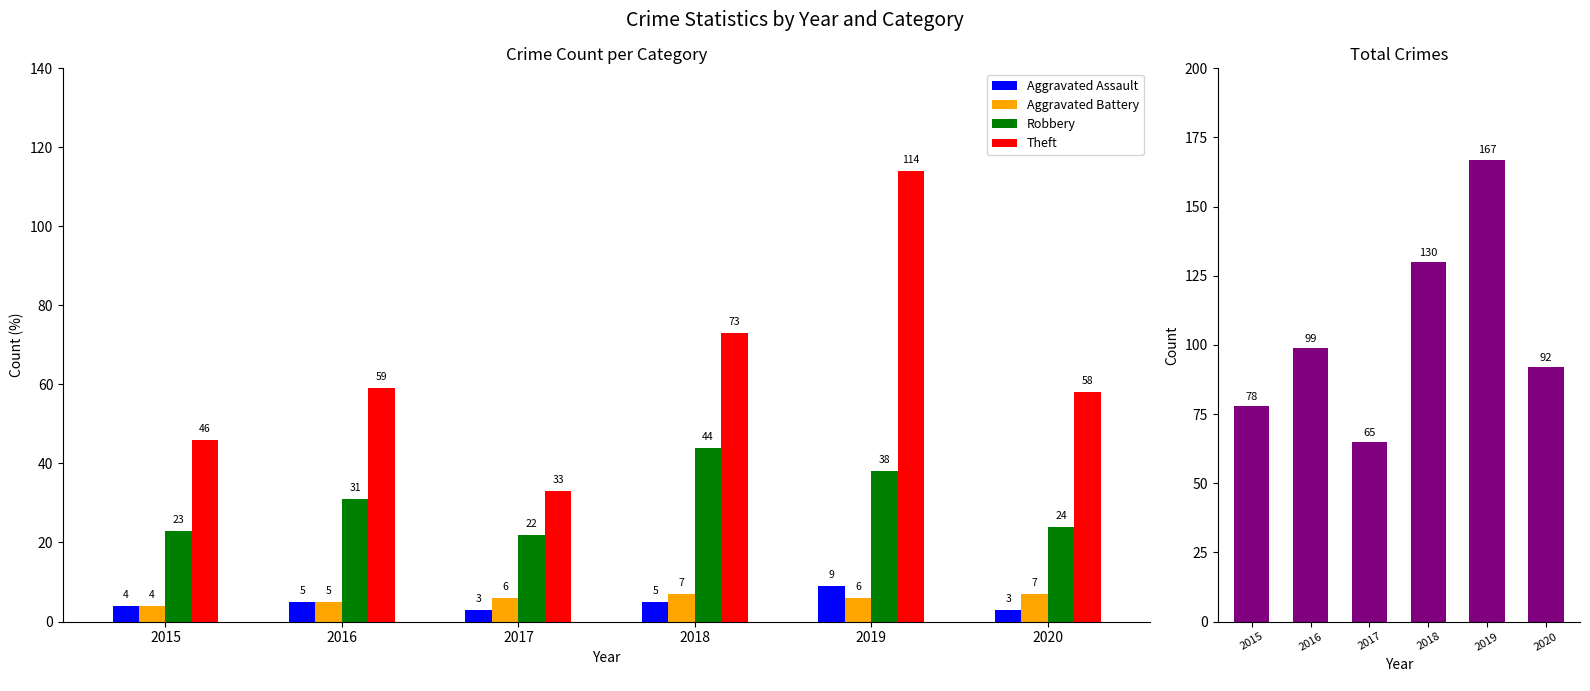

List the labels in order of Aggravated Battery value, smallest first.

2015, 2016, 2017, 2019, 2018, 2020